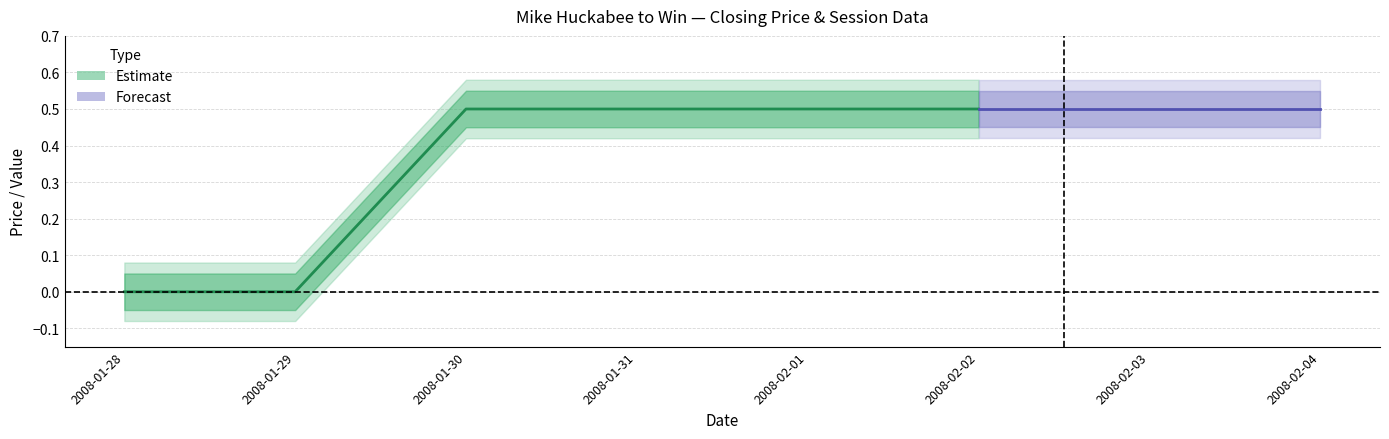

What position from the right is 2008-02-01?

4